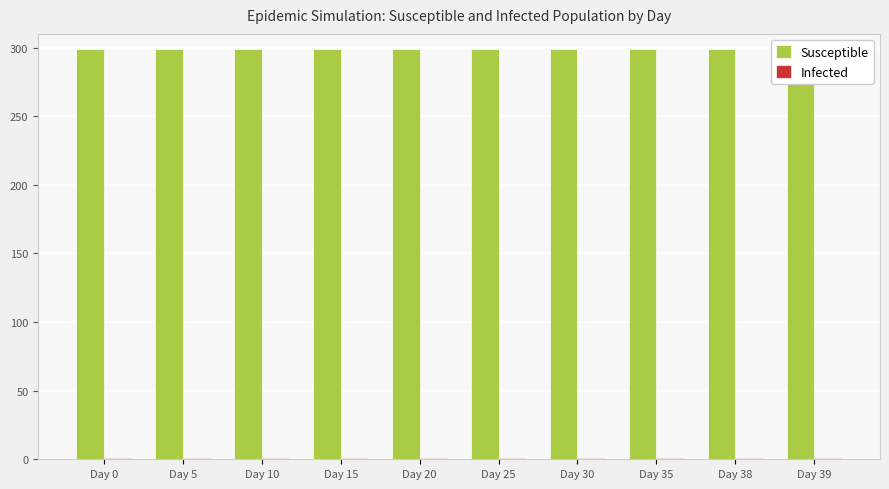

Does the chart contain any negative values?

No